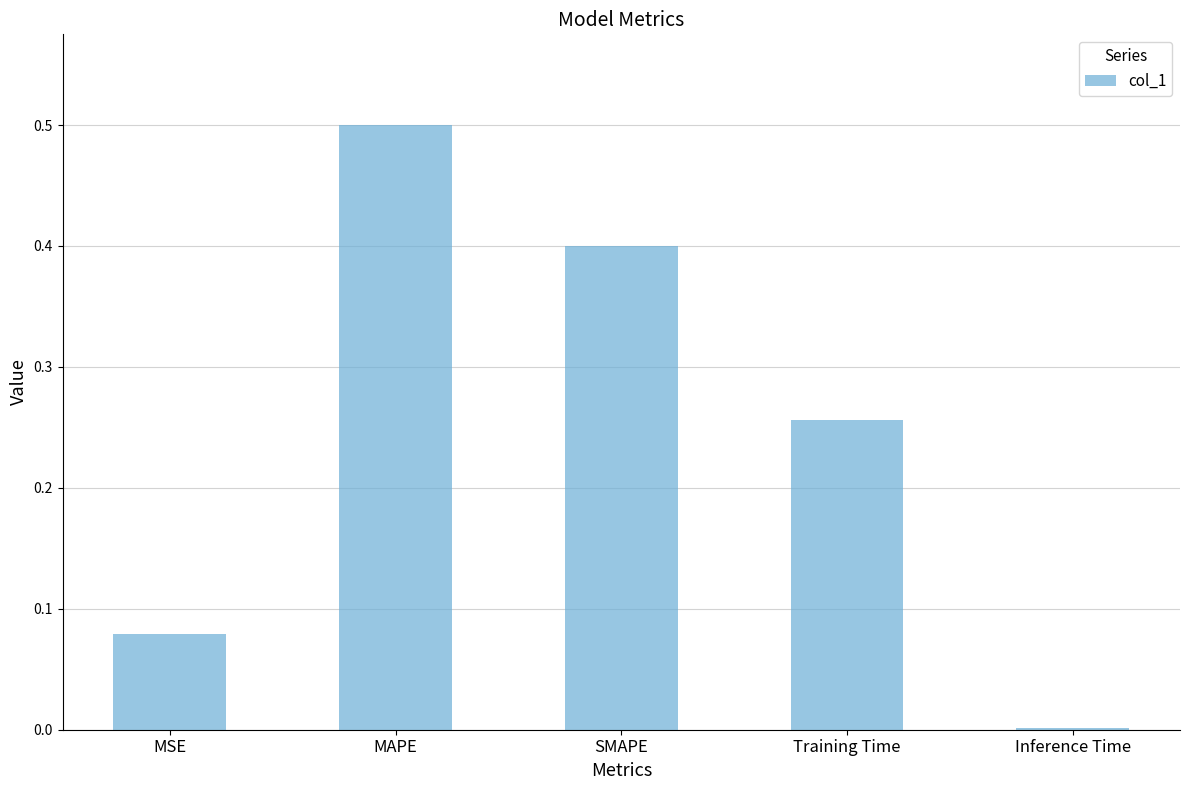

The value at MAPE is 0.5. True or false?

True